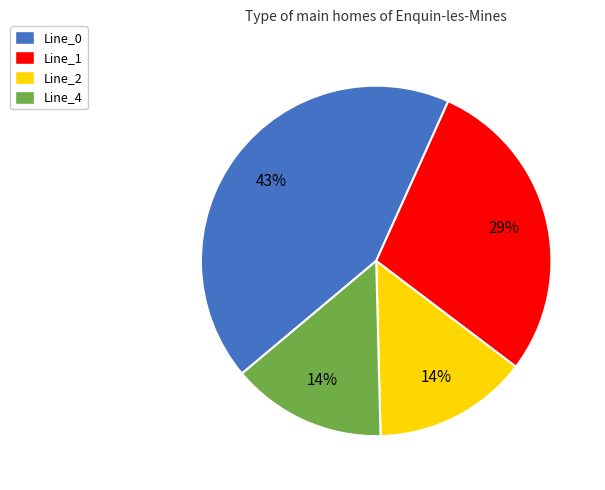

Between Line_4 and Line_1, which is larger?

Line_1